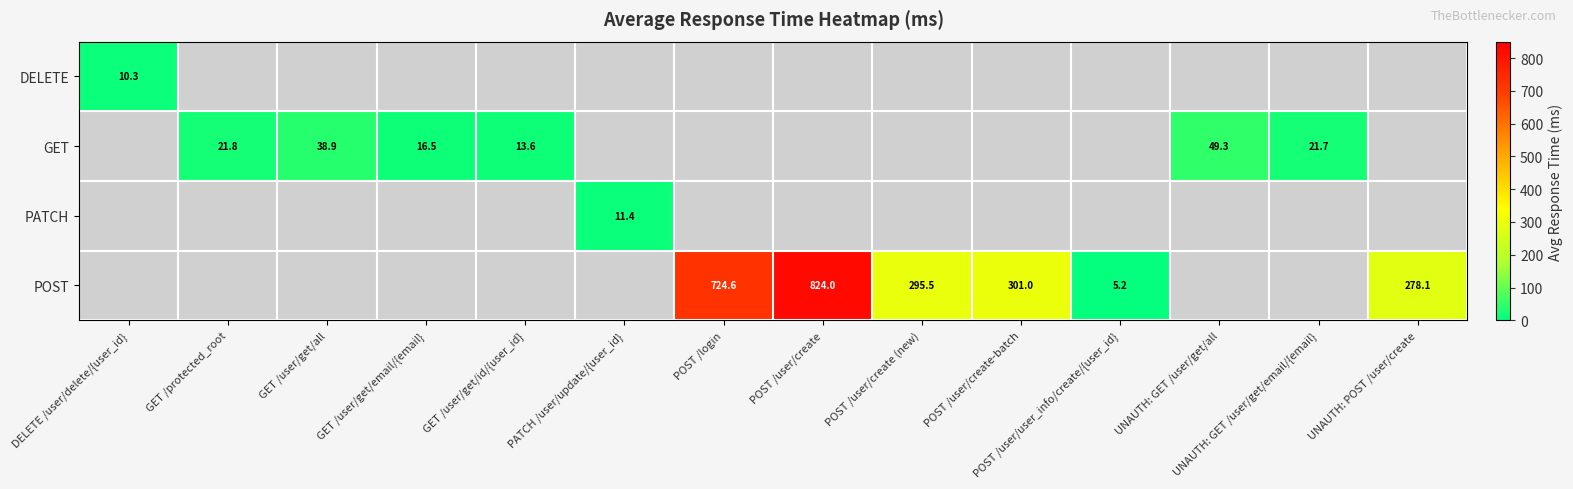

Count the number of data series in this chart.

4